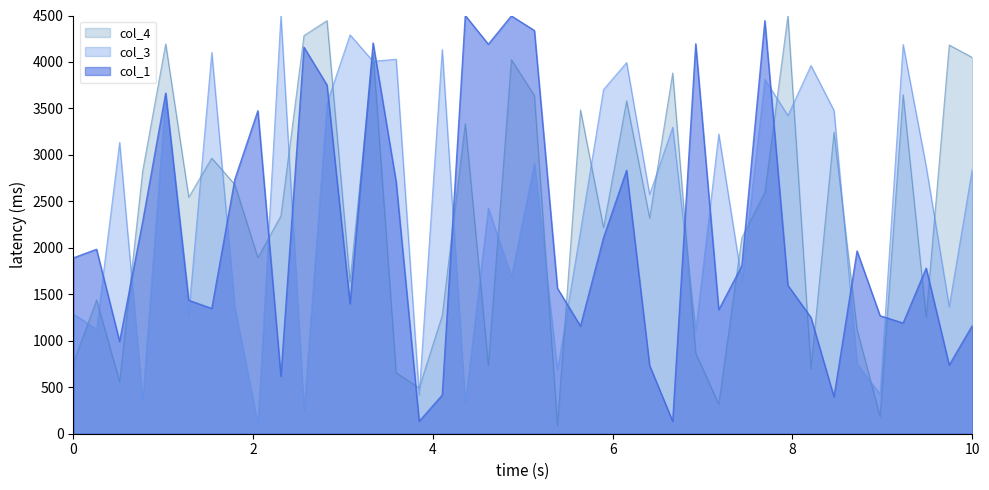

How many lines are shown in the chart?

3